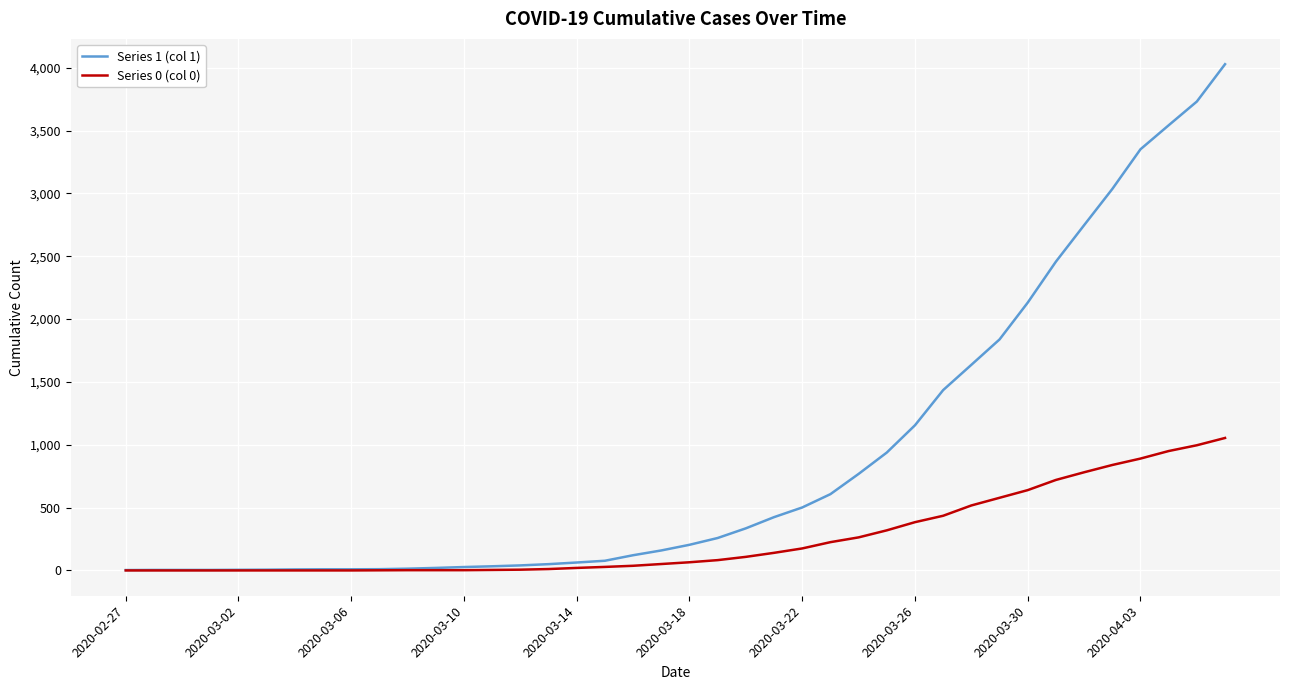

Does the chart display data point markers on the line(s)?

No